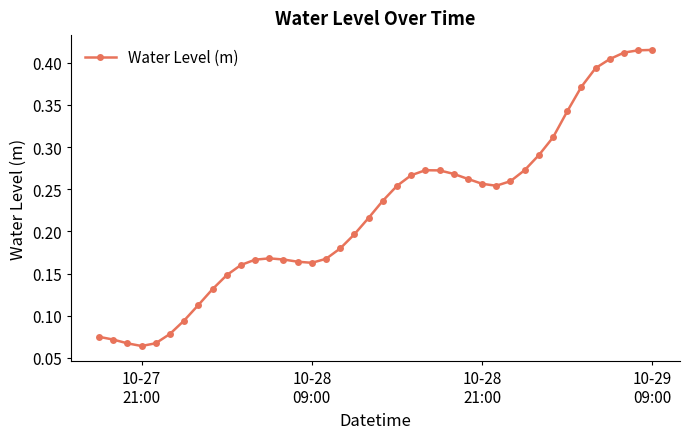

True or false: there are more than 1 points higher than both neighbors.

True